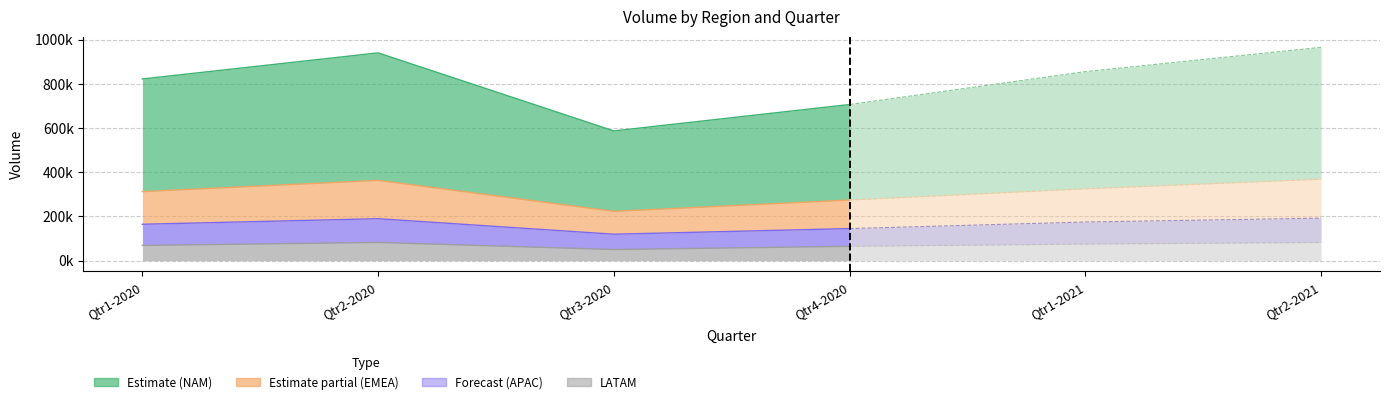

What value does the APAC series have at Qtr2-2021?

109811